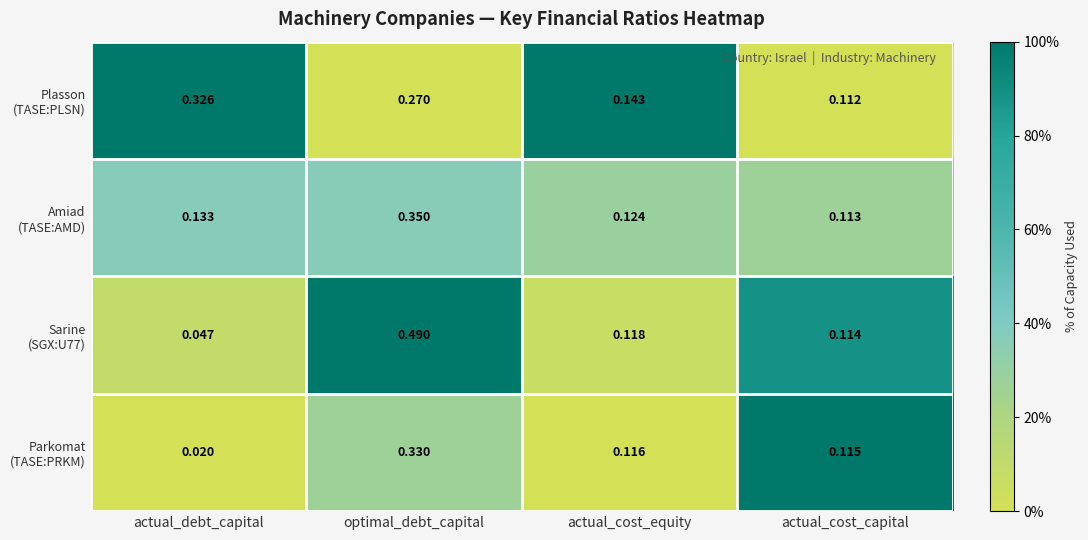

At which category is the sum across all series the highest?

optimal_debt_capital